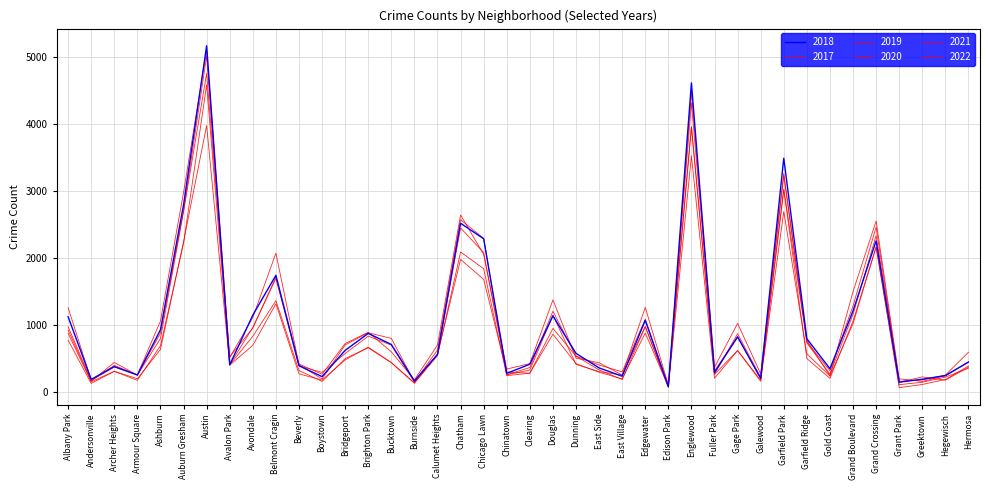

What is the difference between the maximum and minimum values in the 2022 series?

4649